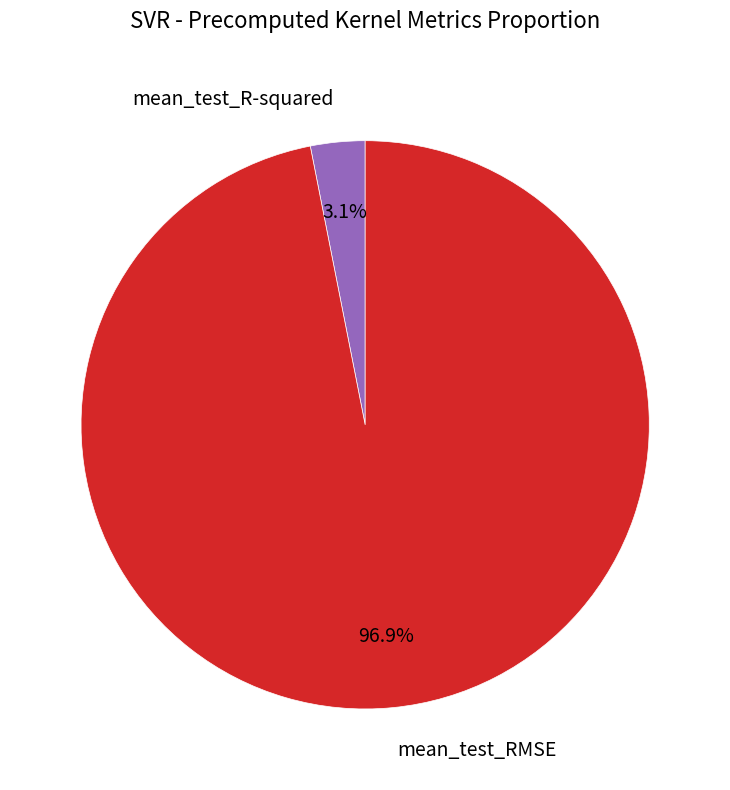

To the nearest percent, what is the difference between the largest and smallest slice percentages?

94%